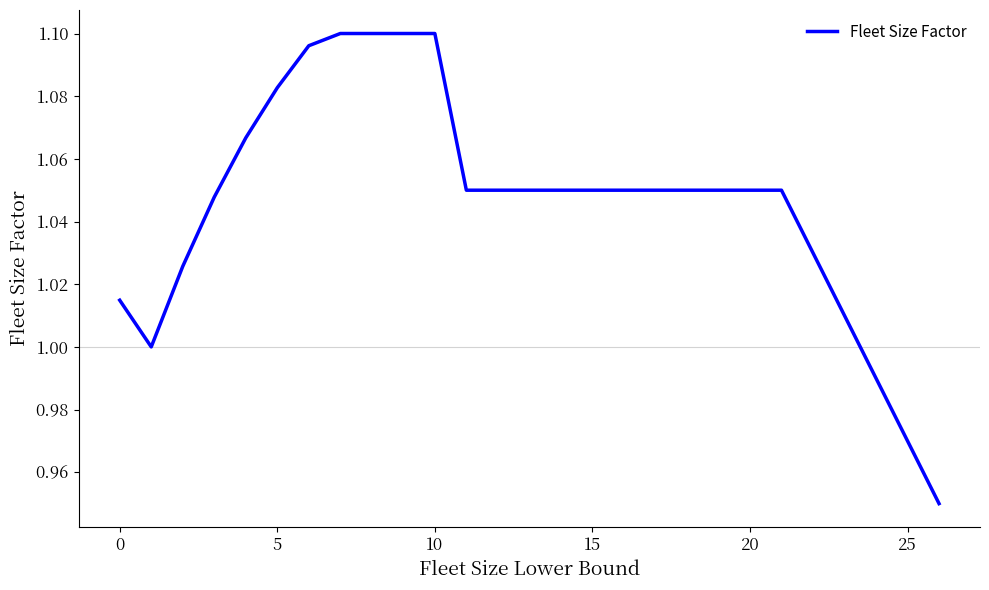

How many lines are shown in the chart?

1